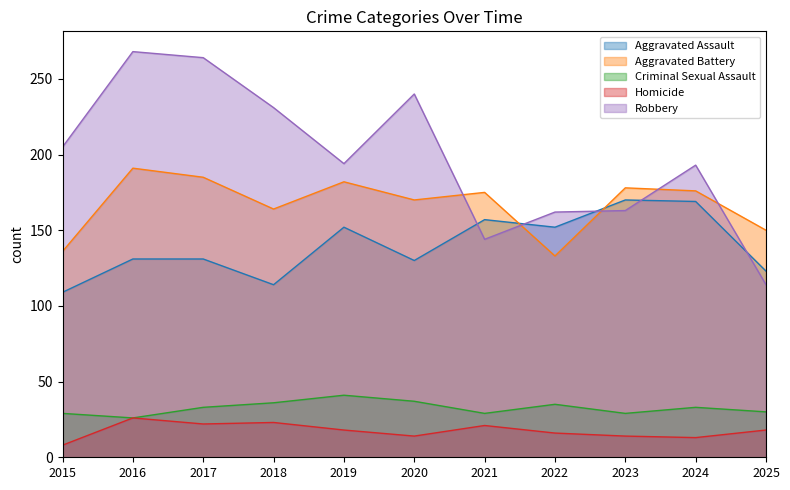

Which series changed the most between 2022 and 2023?

Aggravated Battery